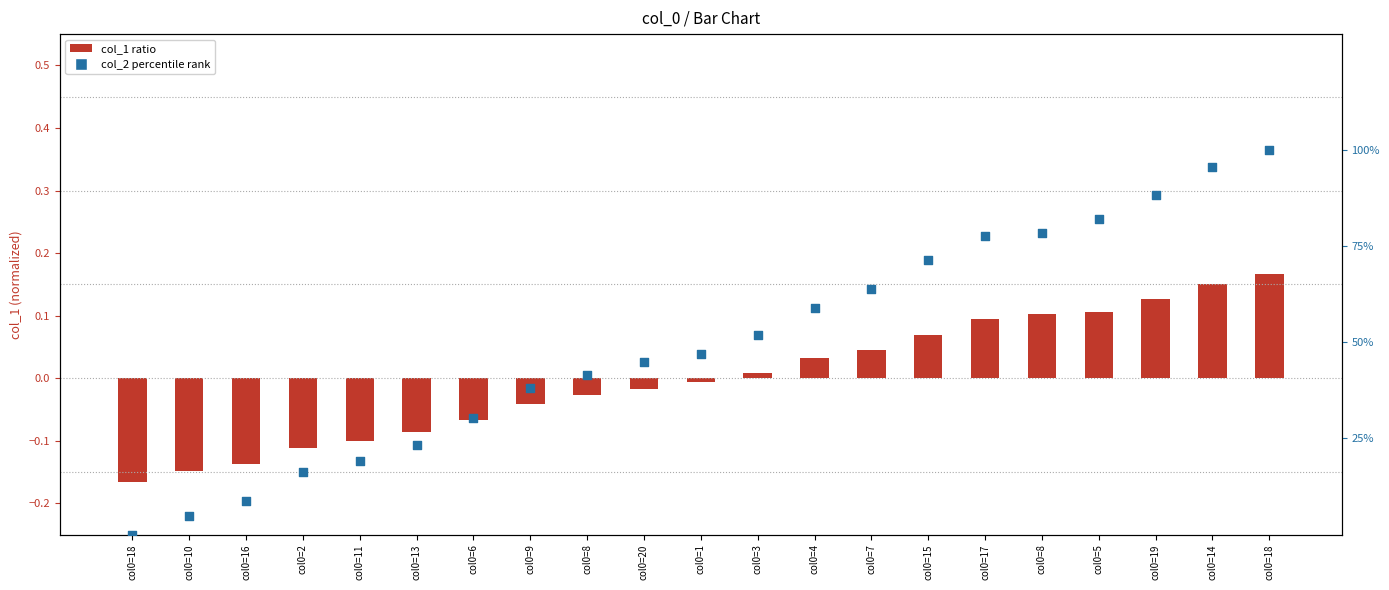

What are all the series names shown in the legend?

col_1 ratio, col_2 percentile